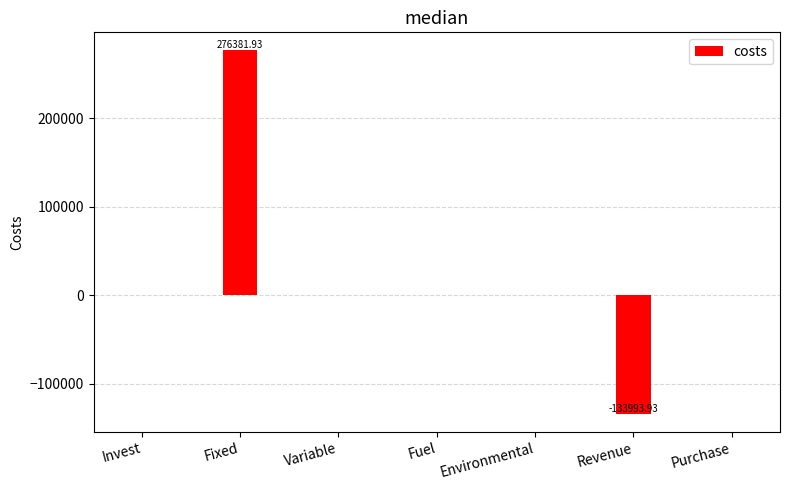

What is the change in value from Fixed to Environmental?

-276381.9